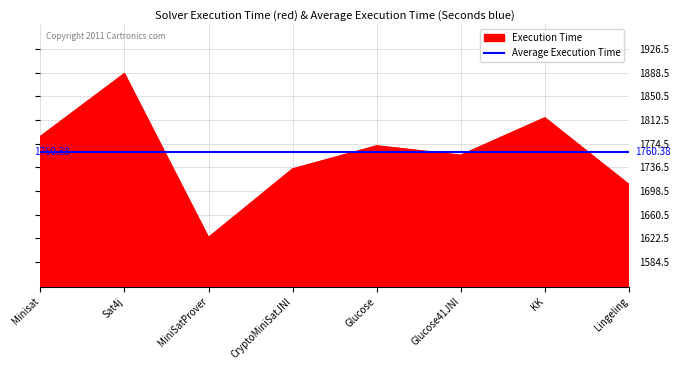

What is the difference between the maximum and second lowest values?

178